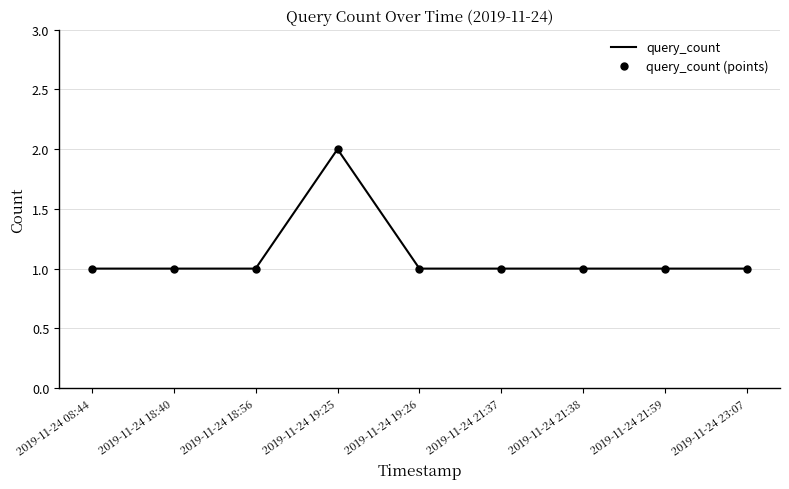

Is the value of query_count at 2019-11-24 19:25 greater than the value of query_count (points) at 2019-11-24 18:40?

Yes